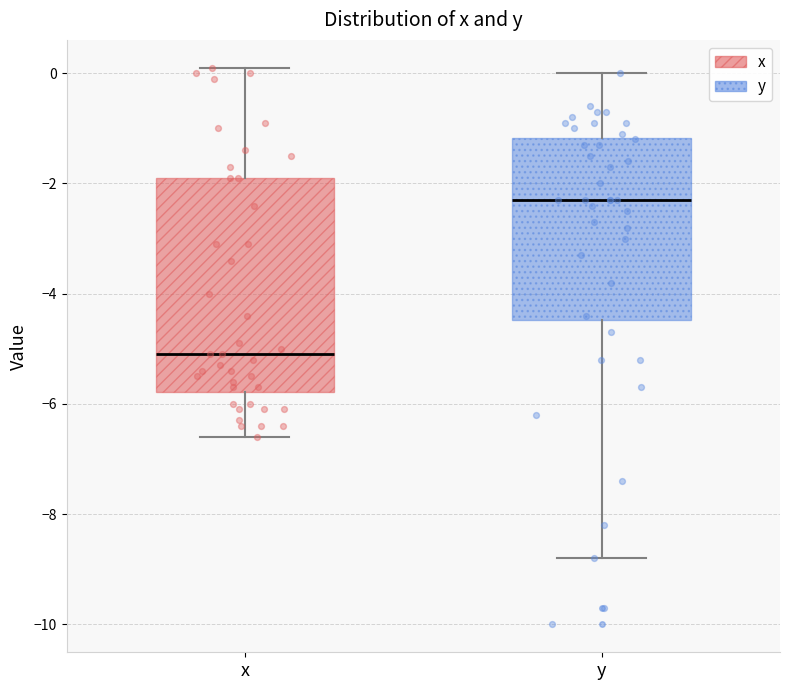

Where is the upper edge of the box for x on the y-axis? The values are not printed on the chart, so give them approximately, as read against the axis.

-1.8